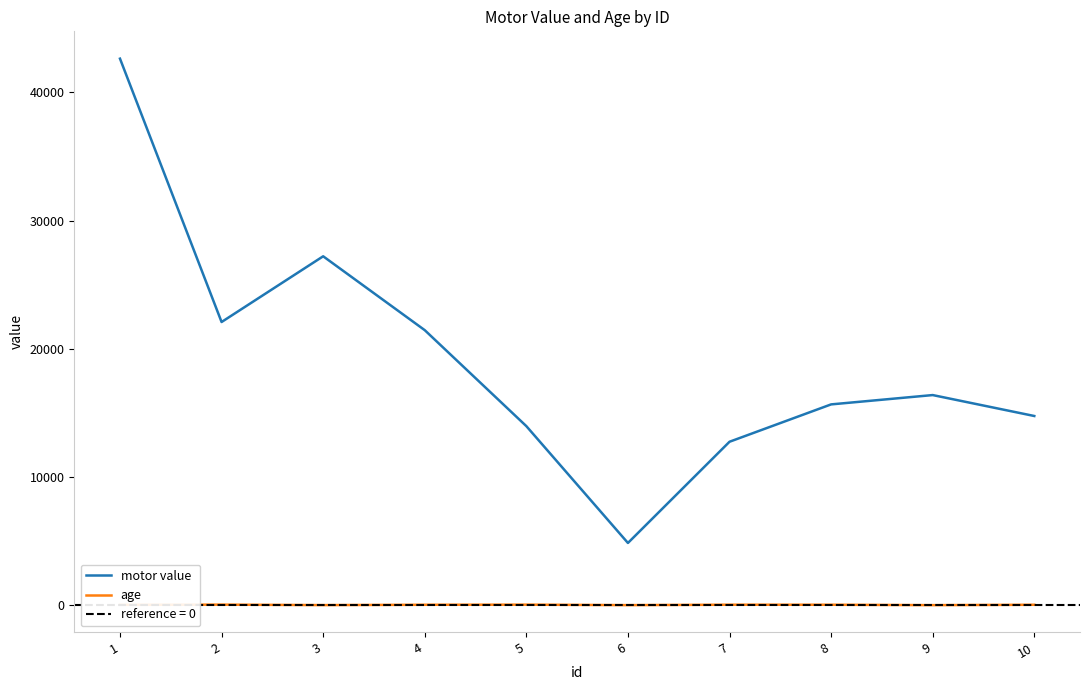

Which label corresponds to the largest value in the chart?

1